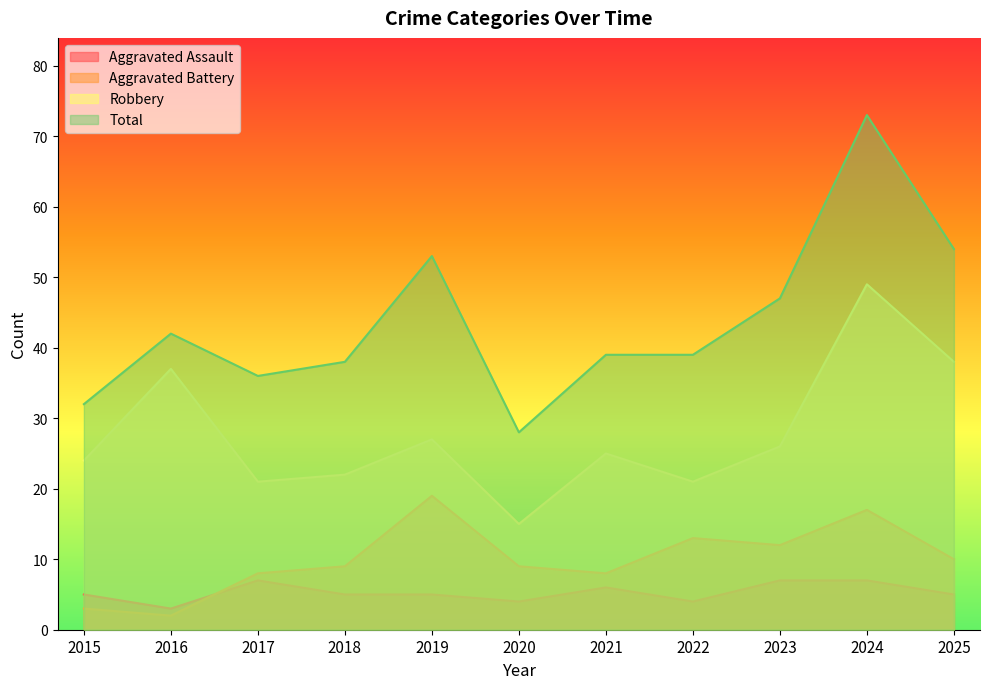

In Total, how many points are lower than both neighbors (excluding endpoints)?

2